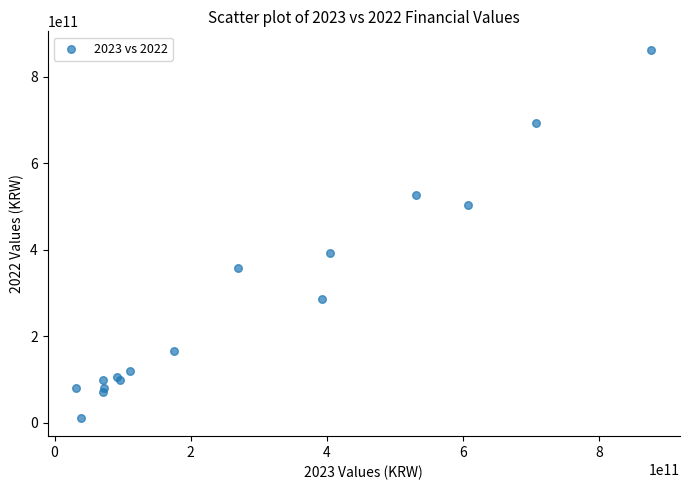

What Y value in the scatter plot is closest to 437183073672?

393035002771